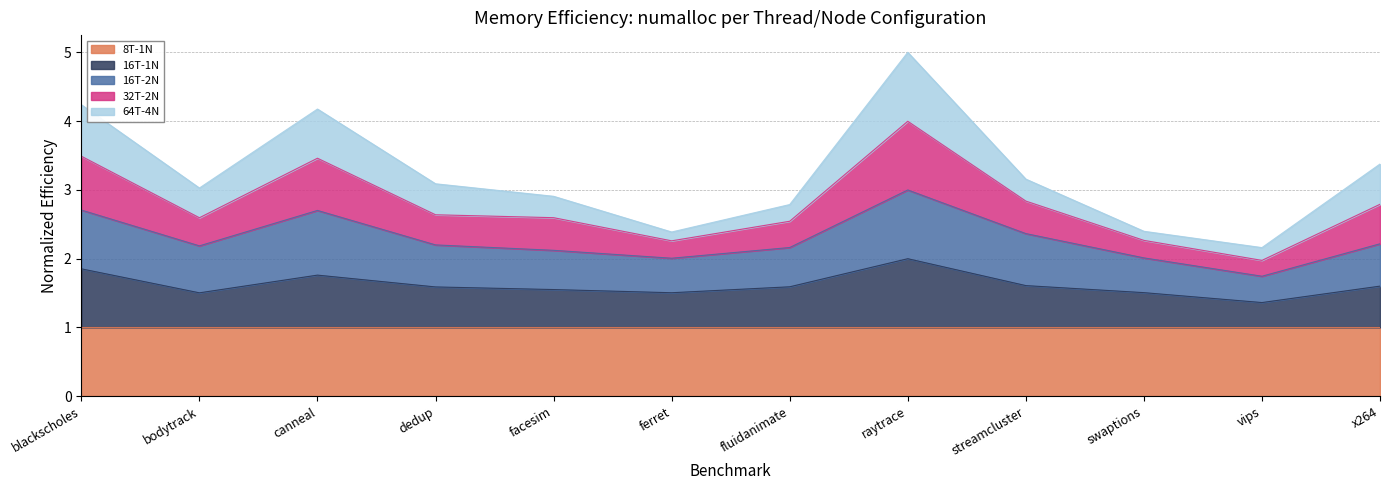

True or false: 16T-1N and 16T-2N cross at least once.

False